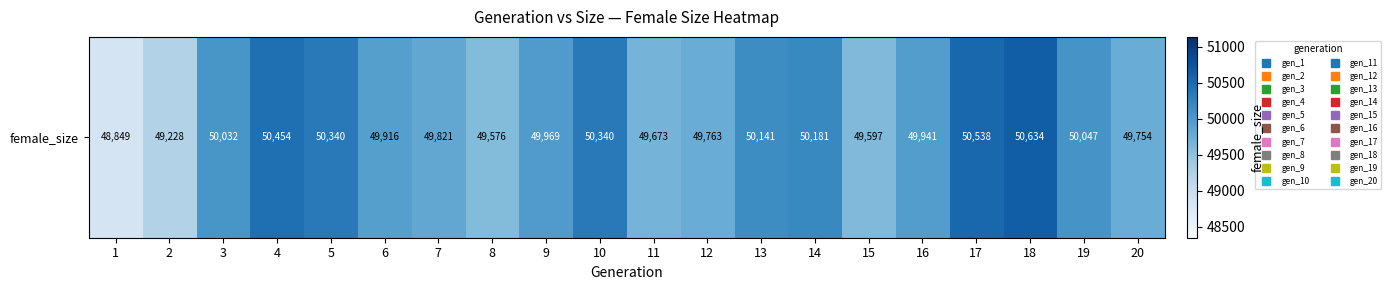

What is the sum of the values at 1 and 8?

98425